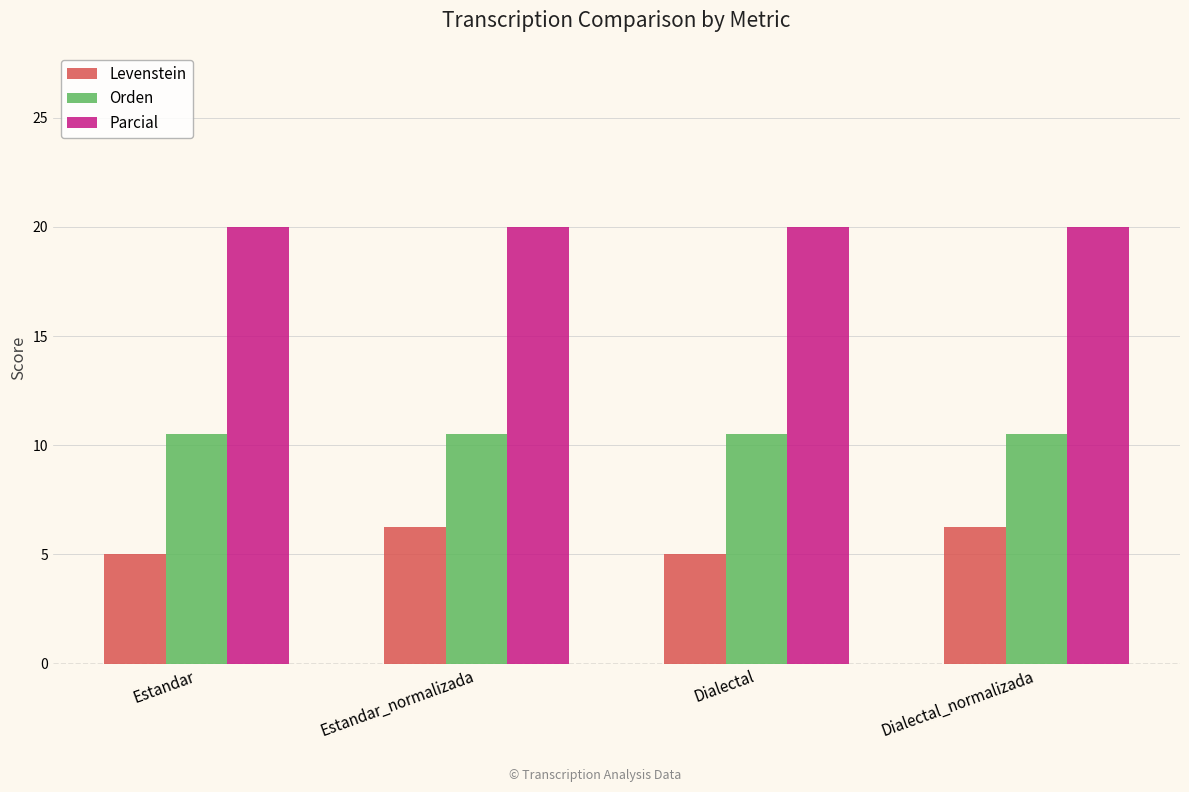

What is the highest value of the Orden series?

10.5